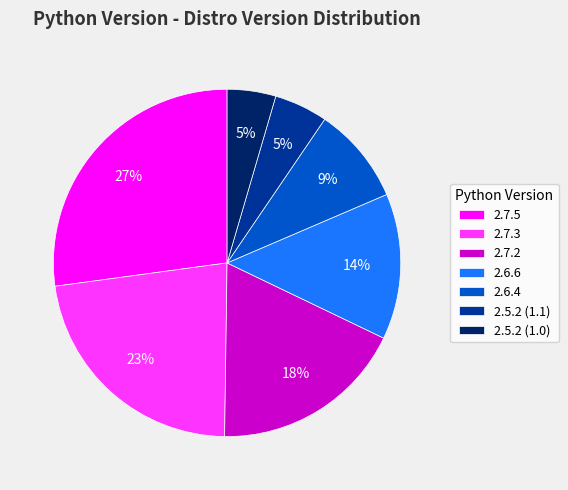

Is the sum of 2.6.4 and 2.5.2 (1.1) greater than half?

No